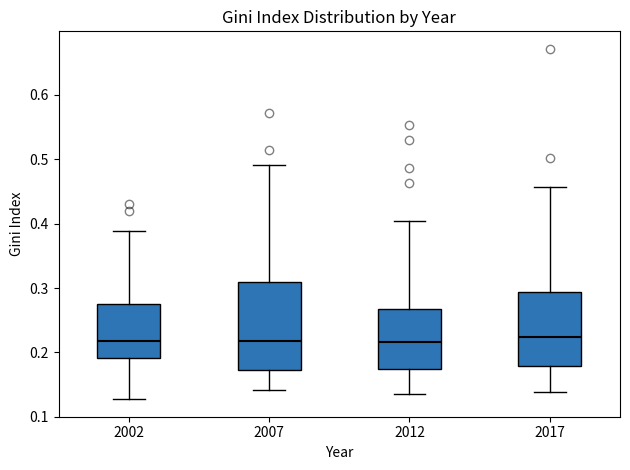

Which box is the tallest, from its lower edge to its upper edge?

2007